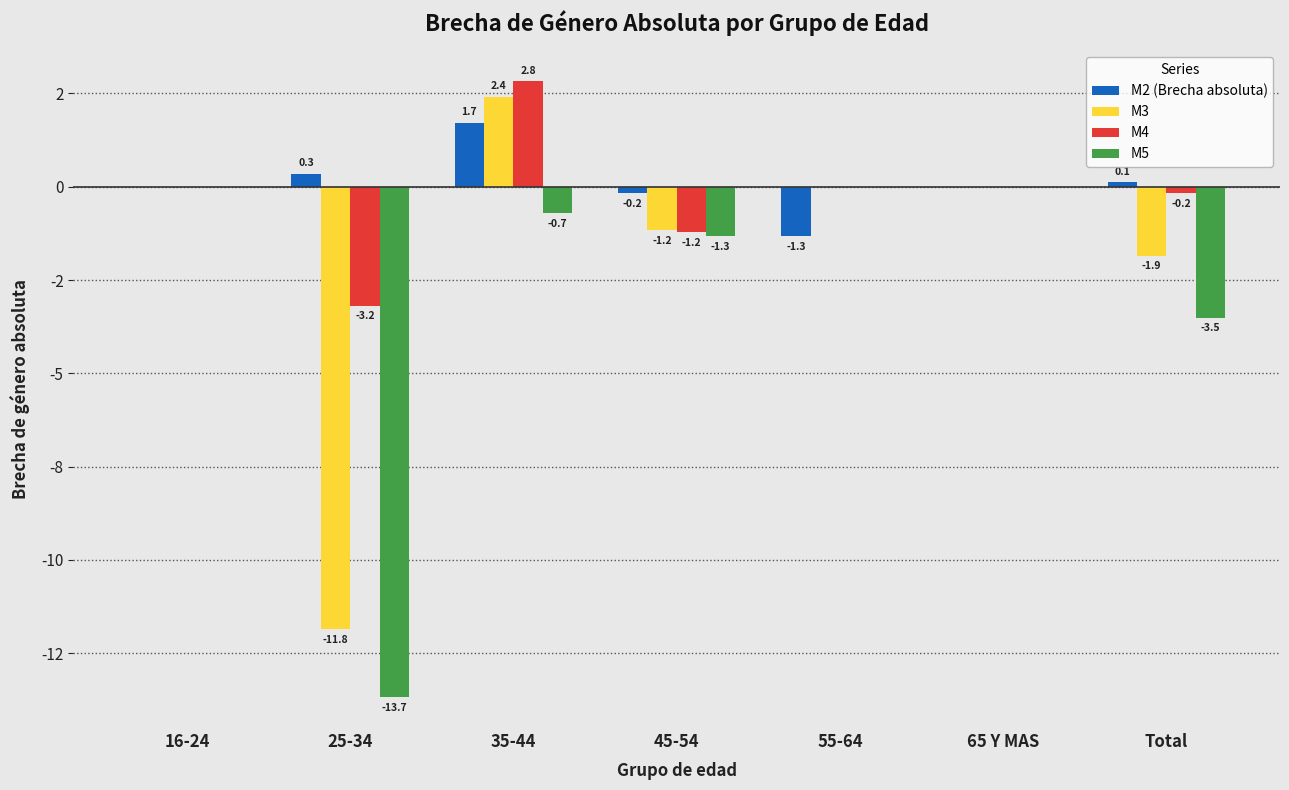

What is the difference between the M5 values at 25-34 and Total?

10.2